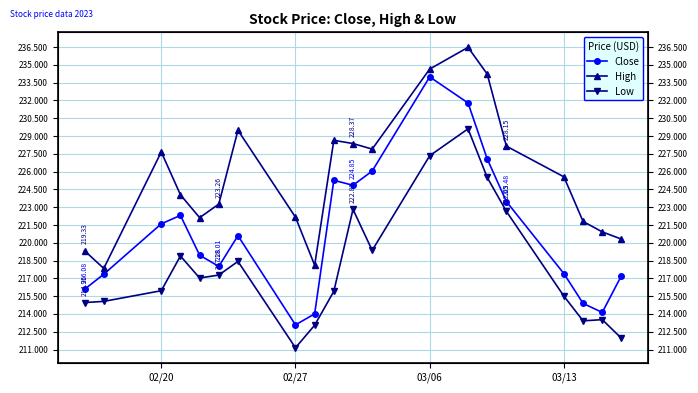

Which series has the largest range (max minus min)?

Close